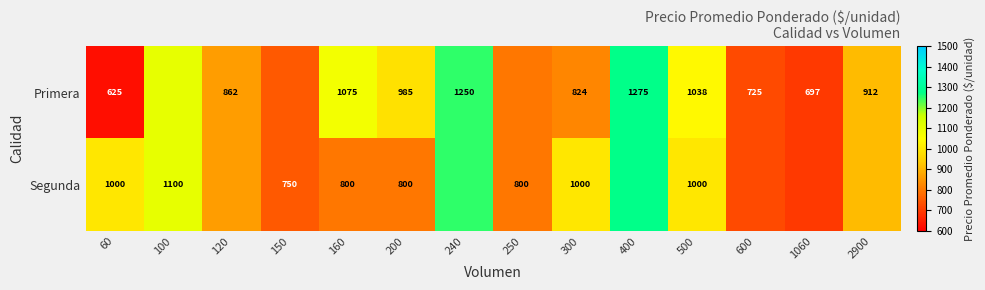

What is the sum of the Primera values at 160 and 200?

2060